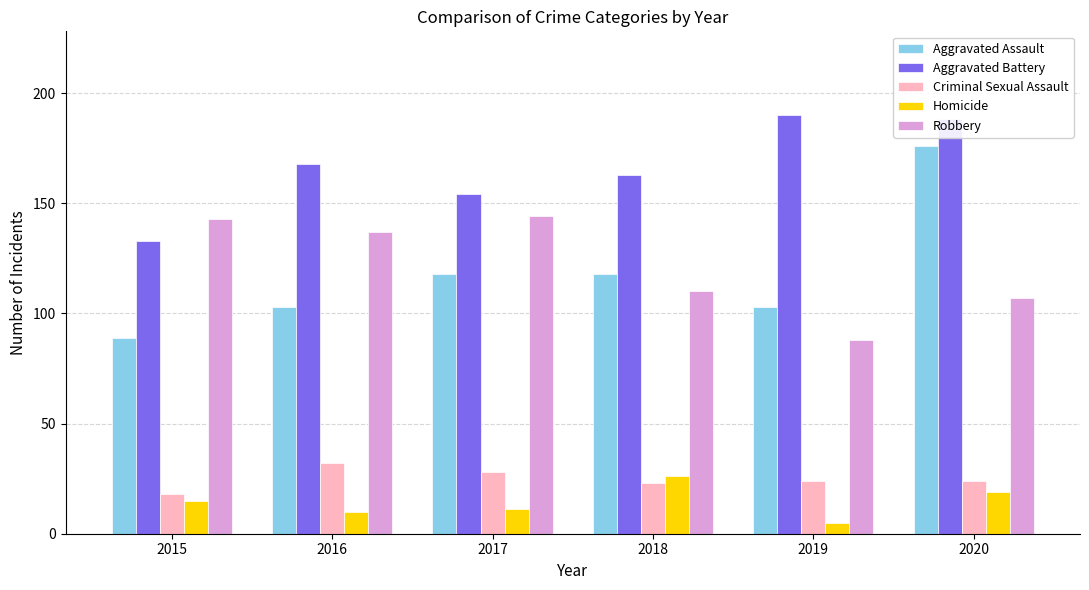

The Aggravated Assault series shows 173 at 2019. True or false?

False